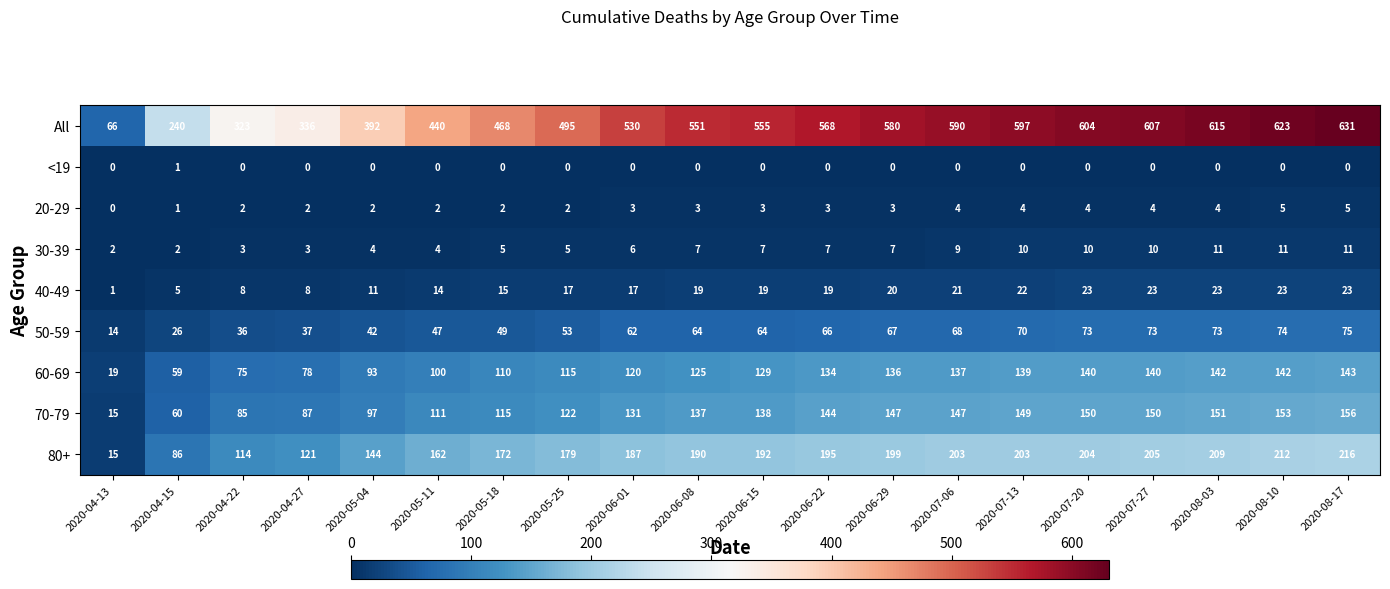

Where is 50-59 nearest to the value 44?

2020-05-04